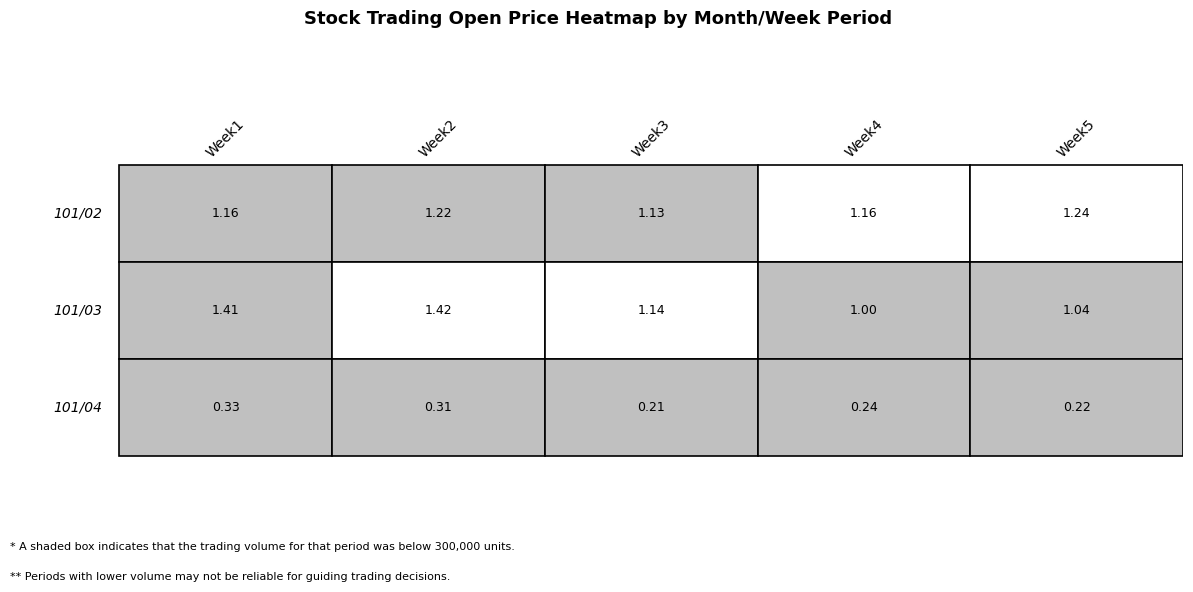

Rank the series at 4 from highest to lowest value.

101/02, 101/03, 101/04